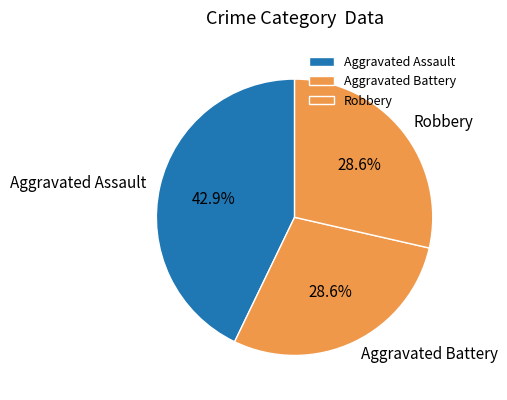

Approximately how many times larger is the value at Aggravated Battery compared to Robbery?

1.0